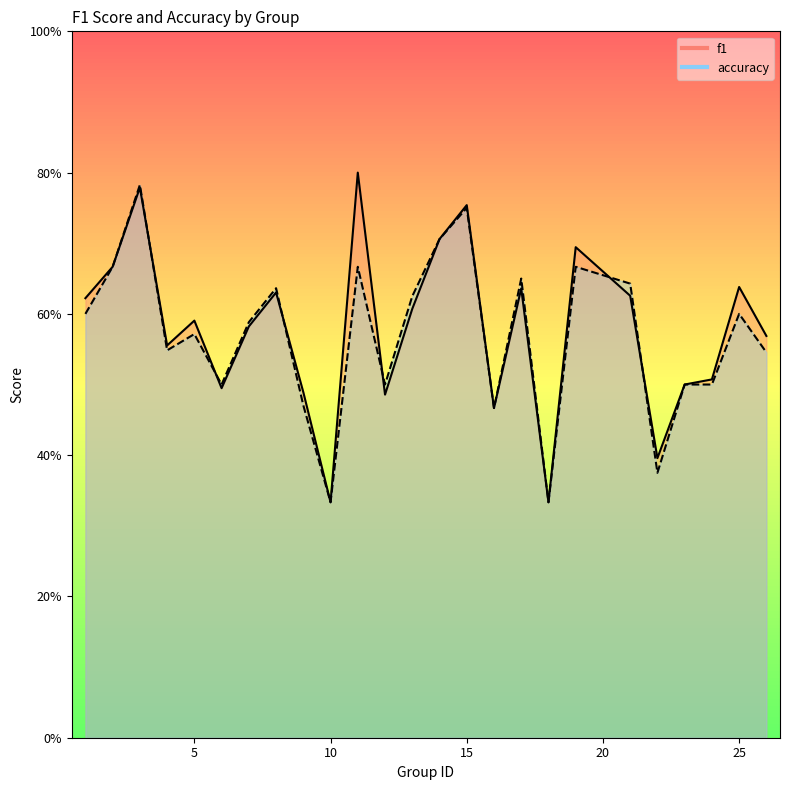

Is the value of f1 at 24 greater than the value of accuracy at 19?

No